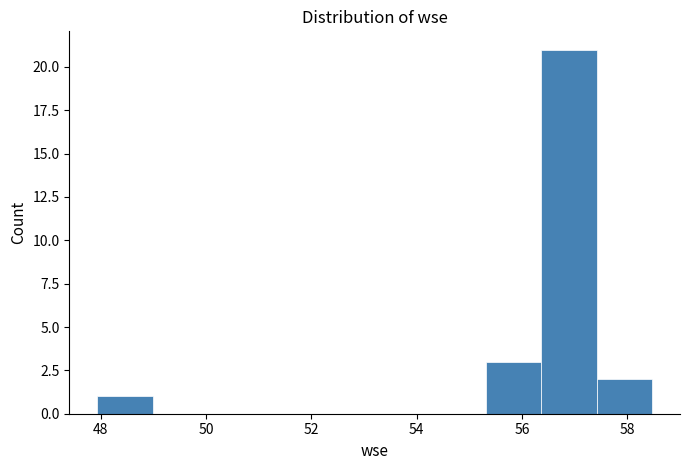

Reading left to right, transcribe this chart: for each bar, give the range it covers on the x-axis and its height. Neither the bar edges nor the heights are printed on the chart, so give them approximately, as read against the axes.

48.0 to 49.0: 1
49.0 to 50.0: 0
50.0 to 51.0: 0
51.0 to 52.2: 0
52.2 to 53.2: 0
53.2 to 54.2: 0
54.2 to 55.4: 0
55.4 to 56.4: 3
56.4 to 57.4: 21
57.4 to 58.4: 2